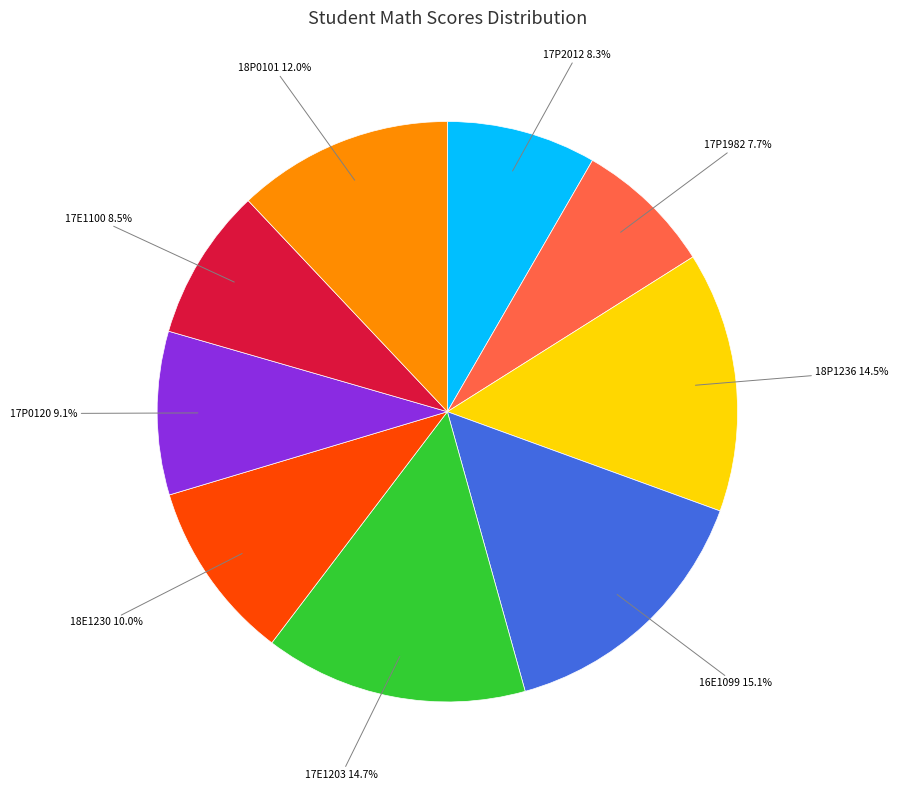

To the nearest percent, what is the difference between the largest and smallest slice percentages?

7%